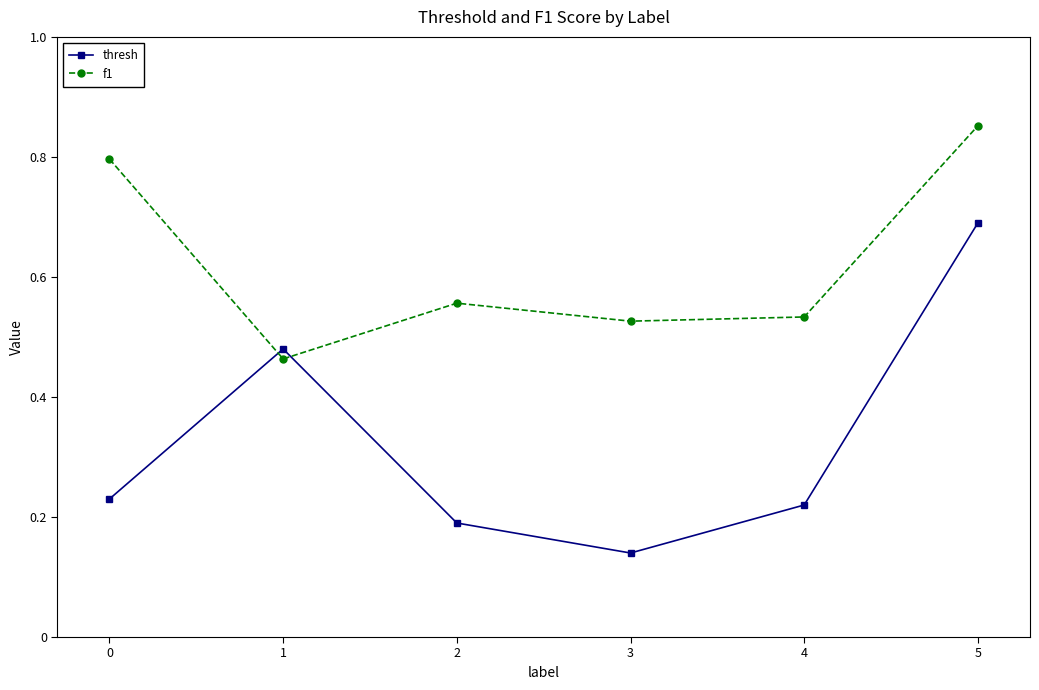

Which label corresponds to the smallest value in the chart?

3